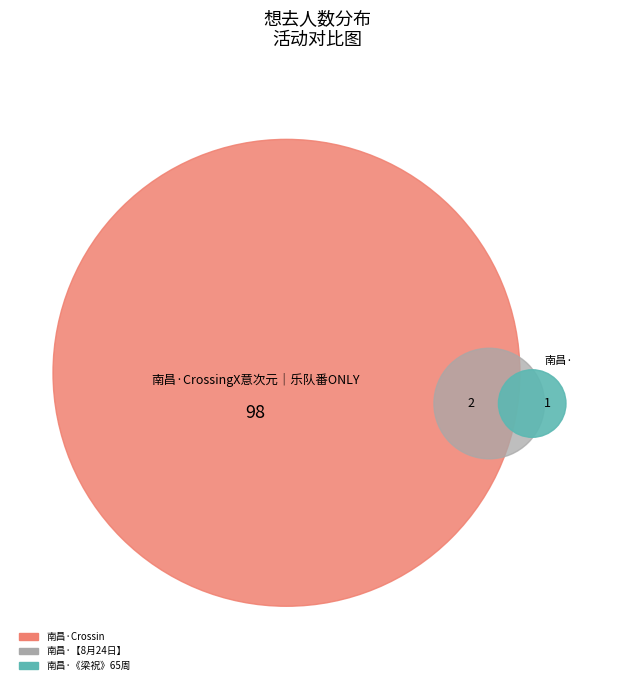

Count the number of slices in the pie.

3